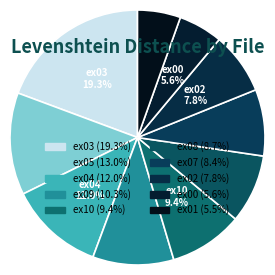

How many slices are in this pie chart?

10